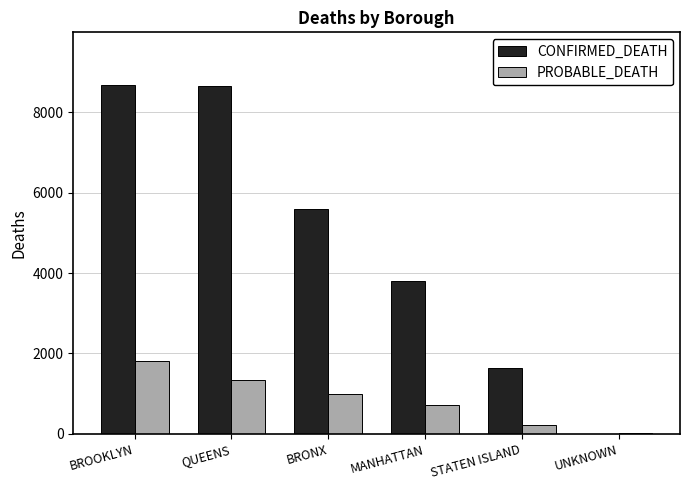

What is the sum of all CONFIRMED_DEATH values?

28369